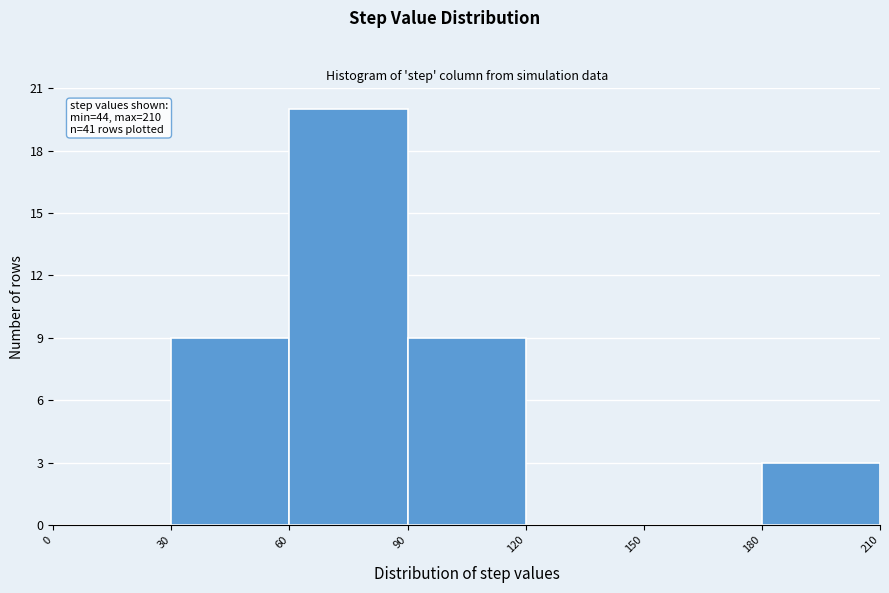

Which range on the x-axis has the tallest bar?

60 to 90